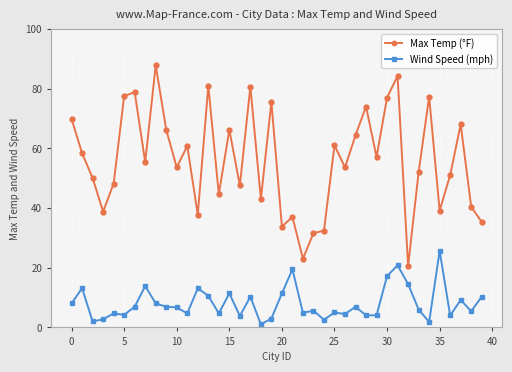

What is the maximum value shown in the chart?

87.8